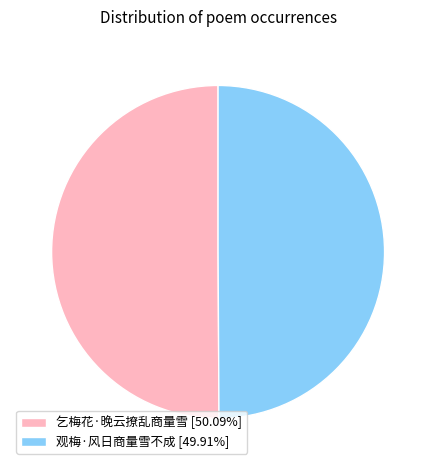

The 观梅·风日商量雪不成 slice represents 50% of the pie. True or false?

True